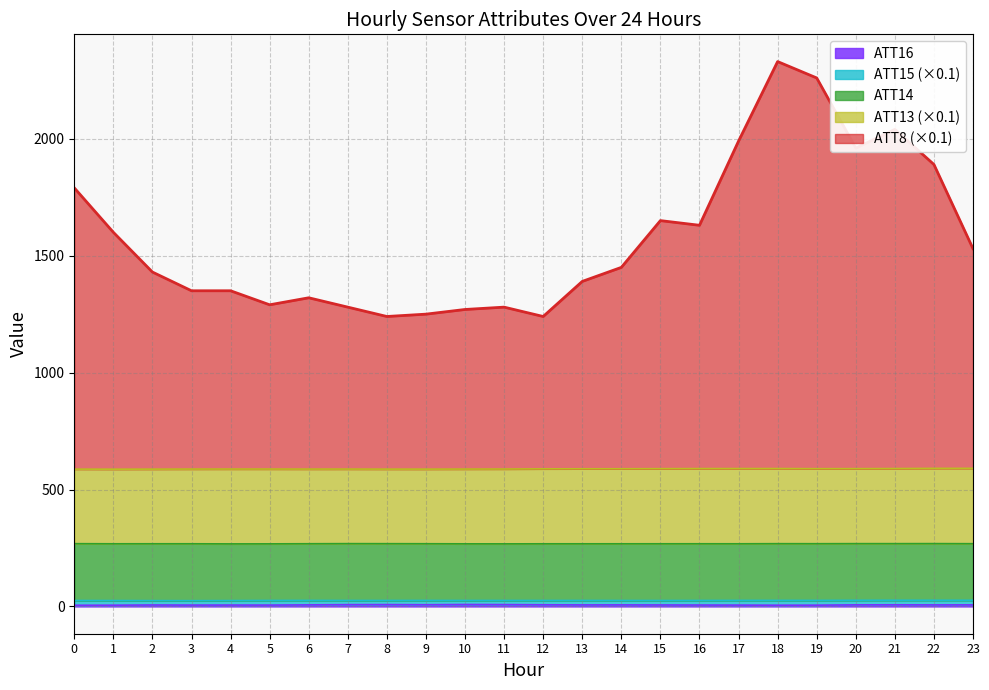

Reading left to right, list all the values displayed in this chart.

ATT8: 0=1790.0	1=1600.0	2=1430.0	3=1350.0	4=1350.0	5=1290.0	6=1320.0	7=1280.0	8=1240.0	9=1250.0	10=1270.0	11=1280.0	12=1240.0	13=1390.0	14=1450.0	15=1650.0	16=1630.0	17=1990.0	18=2330.0	19=2260.0	20=1960.0	21=2040.0	22=1890.0	23=1530.0
ATT13: 0=587.3	1=587.1	2=587.3	3=587.5	4=587.7	5=587.6	6=587.5	7=587.5	8=587.3	9=587.3	10=587.5	11=587.7	12=588.5	13=588.8	14=588.9	15=589.3	16=589.7	17=589.7	18=589.8	19=589.3	20=589.4	21=589.8	22=590.6	23=590.7
ATT14: 0=268.5	1=268.0	2=268.1	3=268.1	4=267.6	5=267.8	6=268.3	7=268.7	8=268.5	9=268.3	10=267.9	11=267.7	12=268.0	13=268.0	14=268.0	15=268.1	16=268.1	17=268.1	18=268.5	19=268.4	20=268.7	21=268.7	22=268.8	23=268.4
ATT15: 0=25.5	1=25.3	2=25.1	3=24.8	4=25.2	5=25.7	6=25.8	7=25.6	8=25.6	9=25.7	10=25.6	11=25.7	12=25.6	13=25.7	14=25.5	15=25.5	16=25.6	17=25.8	18=25.9	19=25.8	20=26.2	21=26.4	22=26.4	23=26.4
ATT16: 0=5.2	1=5.5	2=6.4	3=6.0	4=6.1	5=6.0	6=6.8	7=7.8	8=8.1	9=7.4	10=8.5	11=8.1	12=7.3	13=6.7	14=6.8	15=6.5	16=6.2	17=5.9	18=5.5	19=5.6	20=6.9	21=7.1	22=6.7	23=6.9